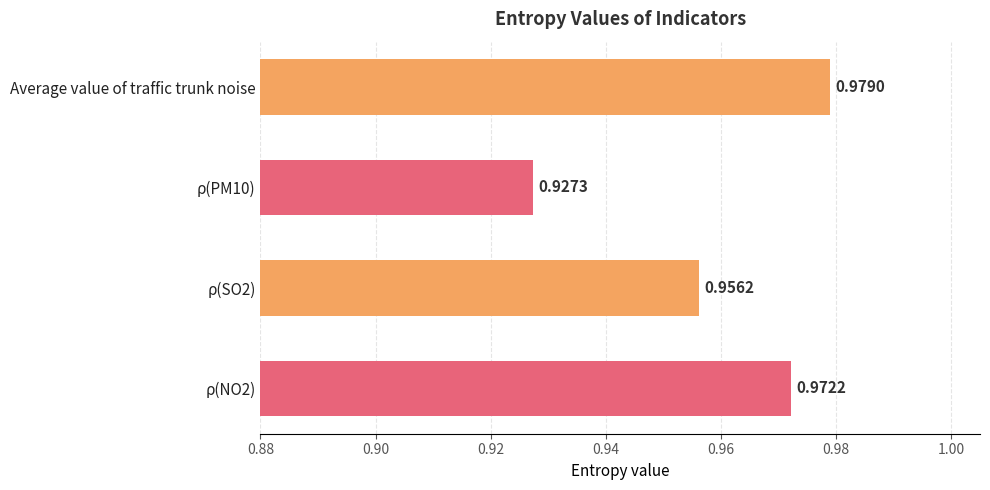

List the labels in order of value, smallest first.

ρ(PM10), ρ(SO2), ρ(NO2), Average value of traffic trunk noise